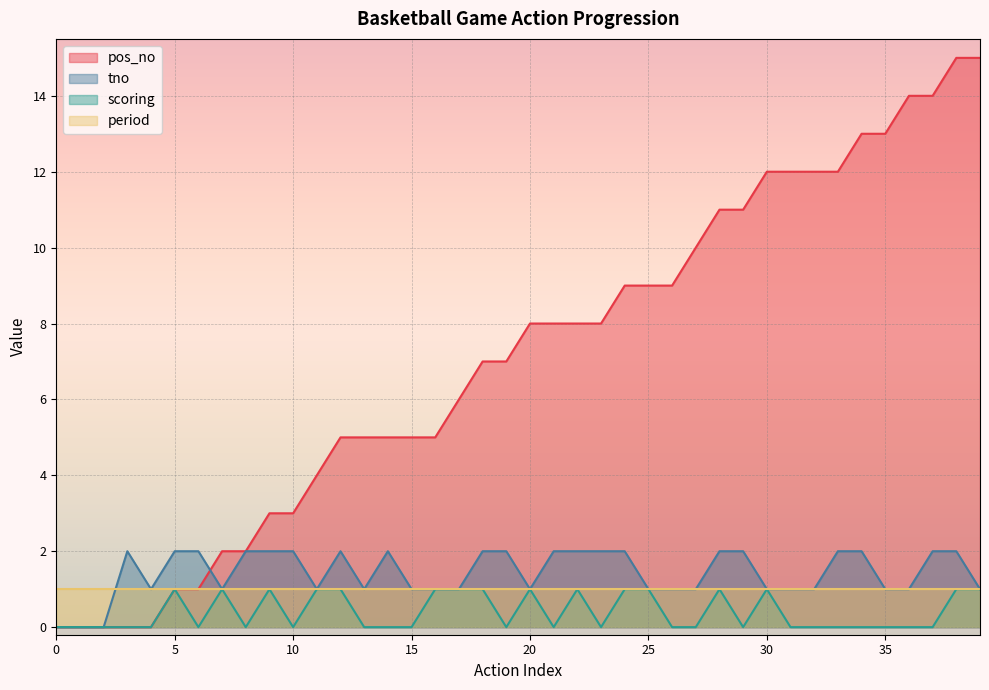

The value of scoring at 35 is 1. True or false?

False